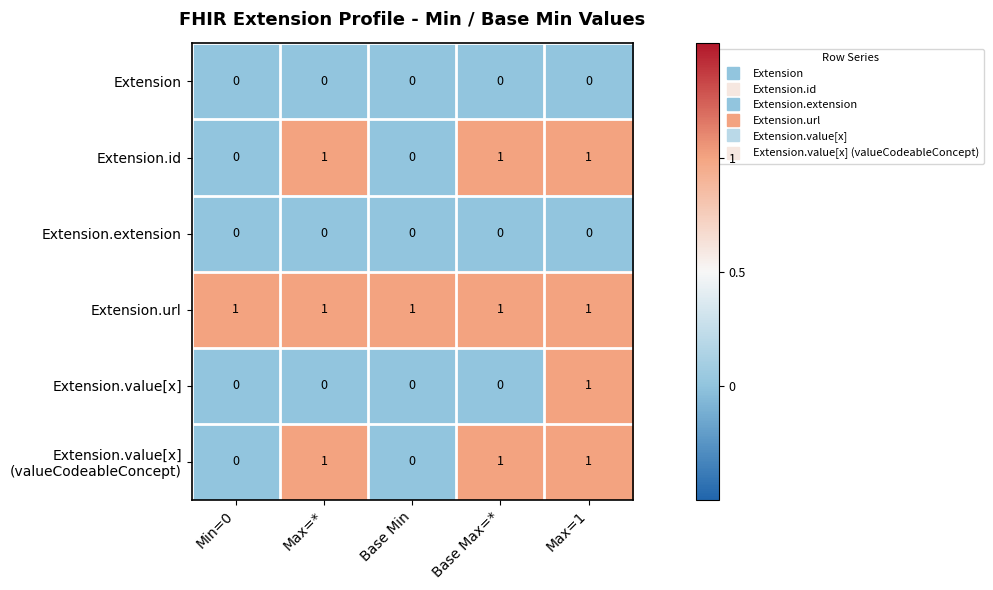

How many categories are shown in the chart?

5